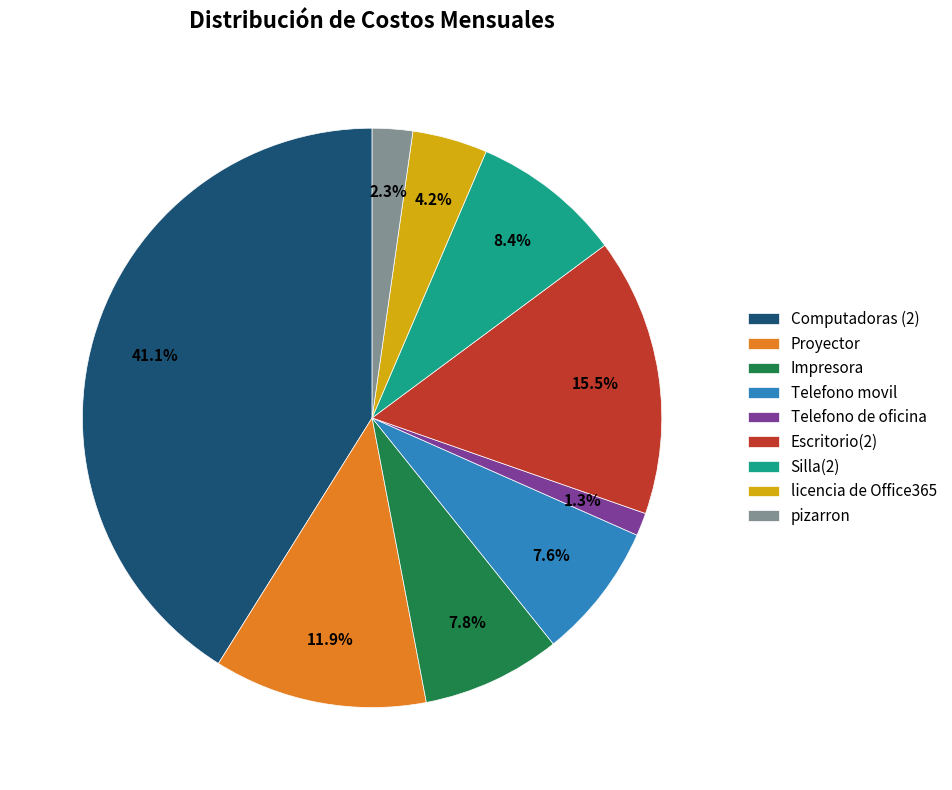

To the nearest percent, what is the combined percentage of Impresora and Telefono movil?

15%